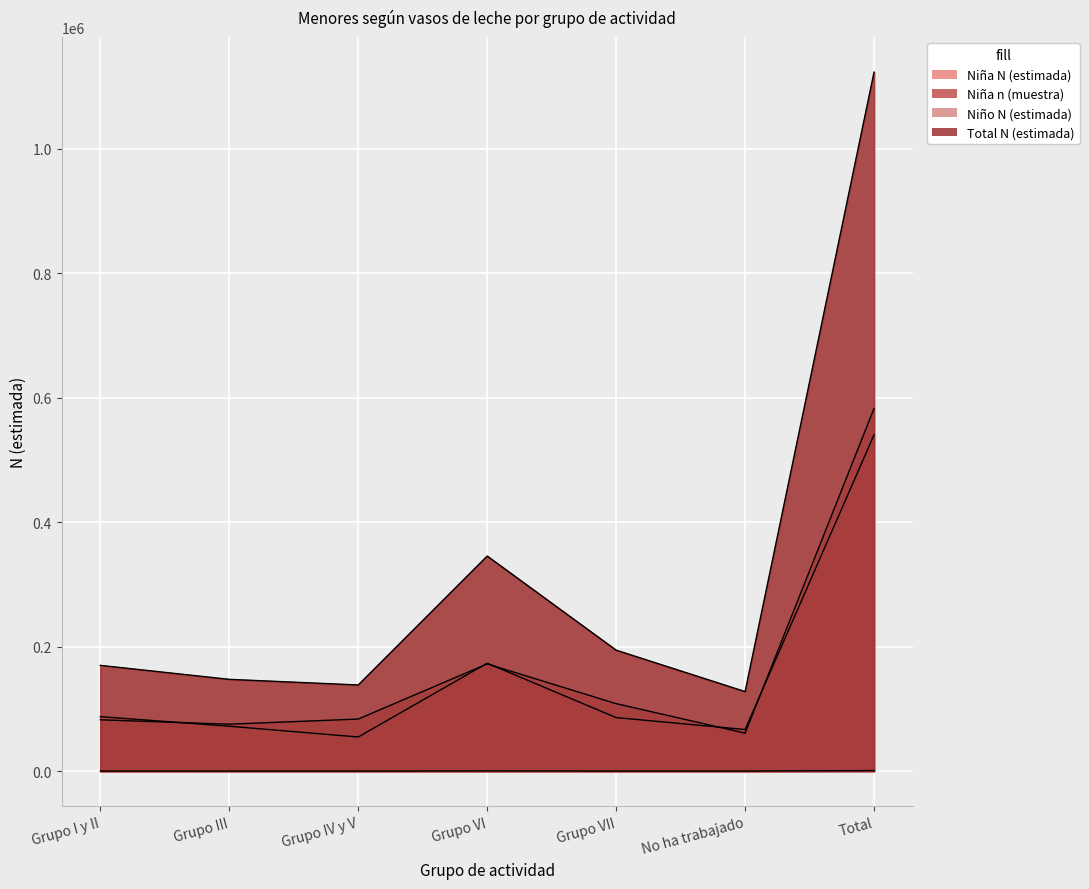

True or false: Niño N (estimada) and Total N (estimada) intersect in this chart.

False